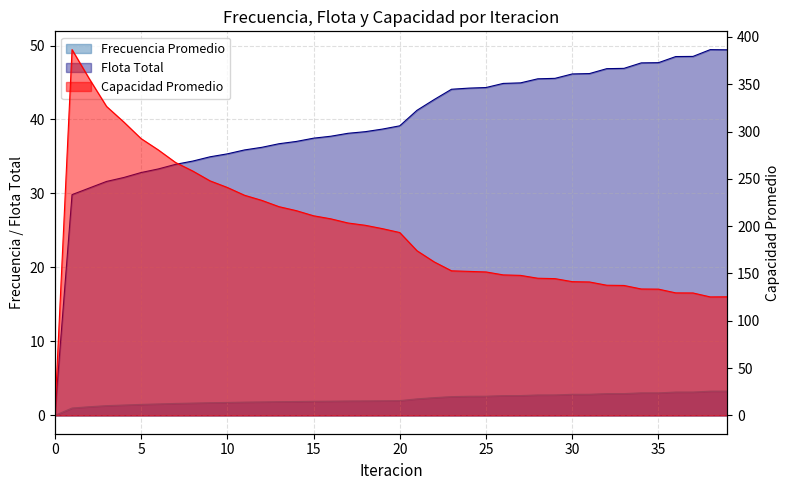

What is the difference between the Frecuencia Promedio values at 6 and 0?

1.6